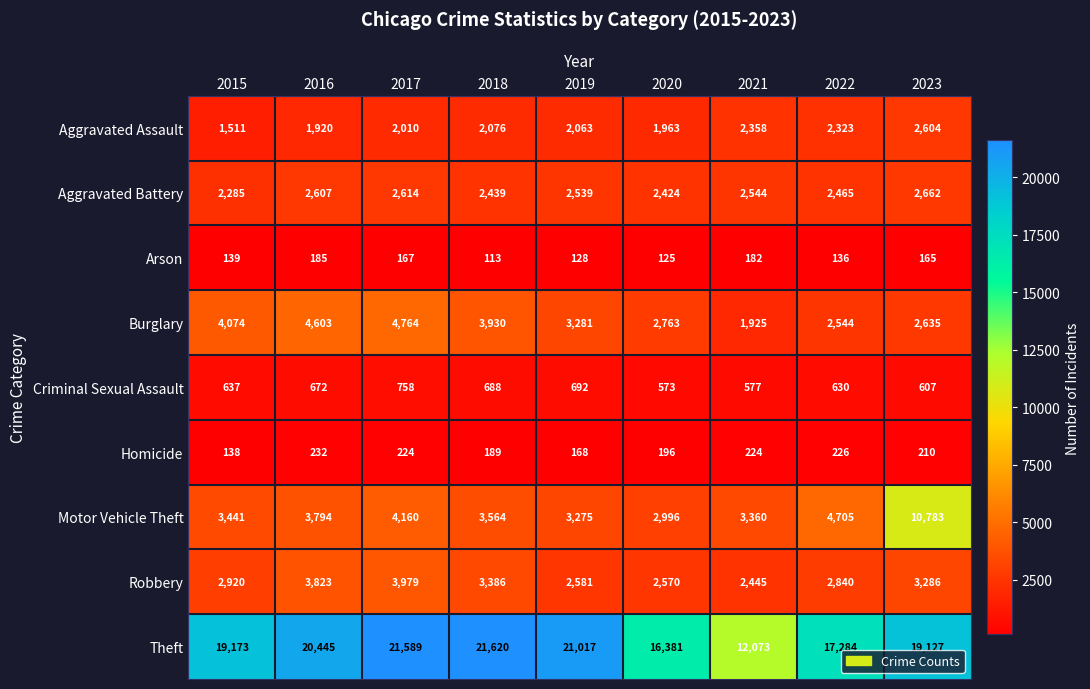

True or false: Criminal Sexual Assault has a value of 577 at 2021.

True